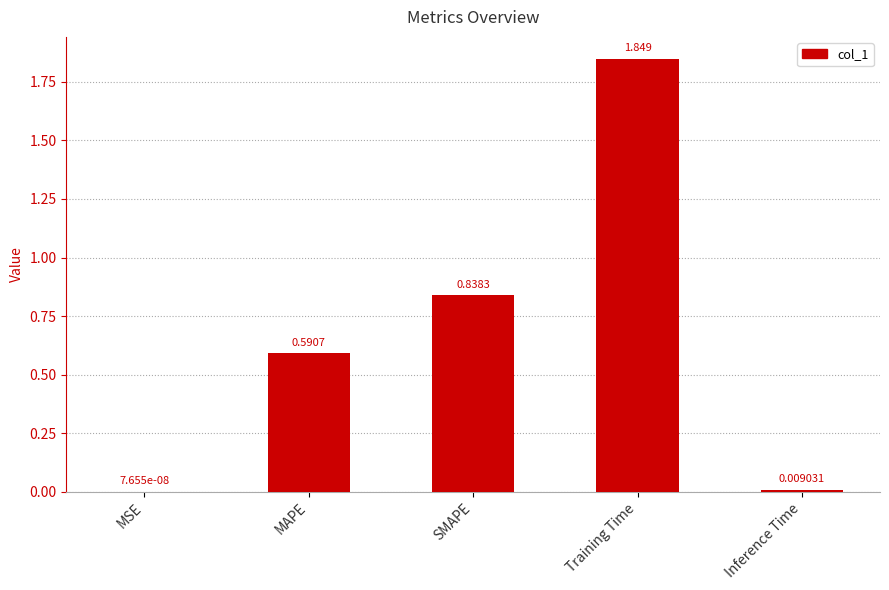

At which label is the value closest to 0?

MSE